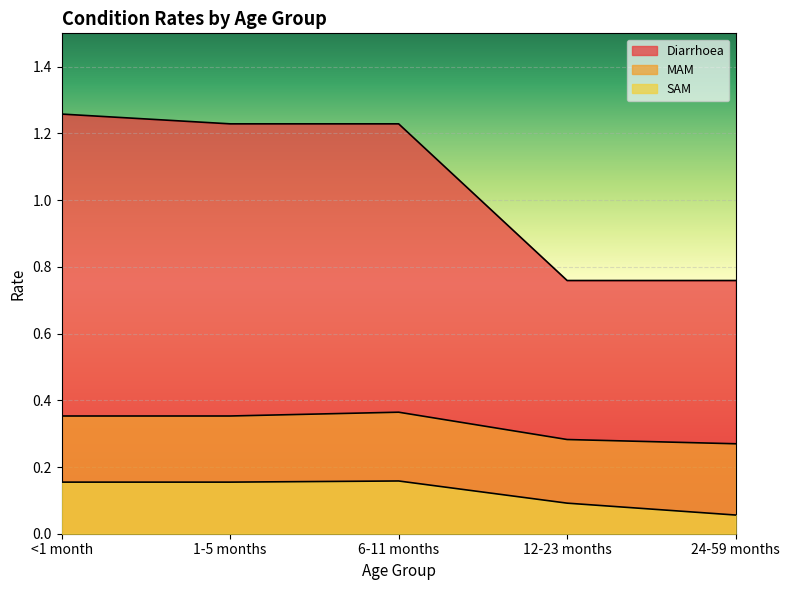

The value of MAM at 1-5 months is 0.5. True or false?

False